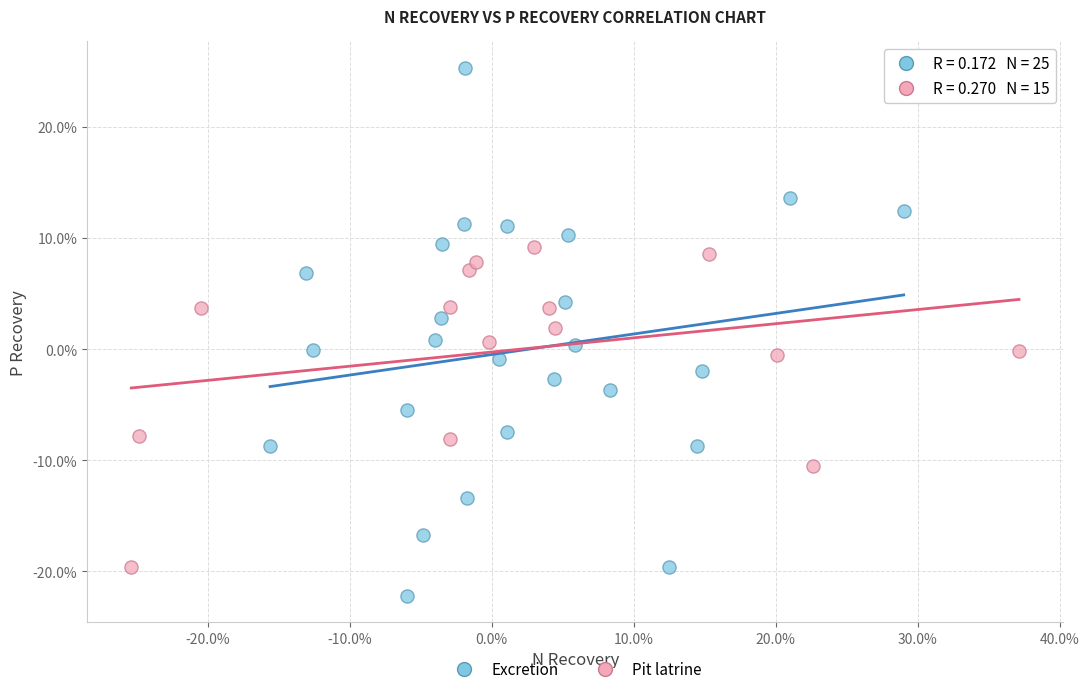

Which series contains the highest Y value?

Excretion